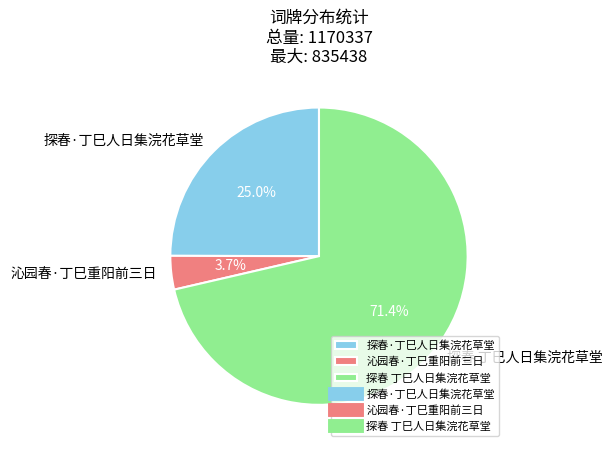

Which slice is the smallest?

沁园春·丁巳重阳前三日